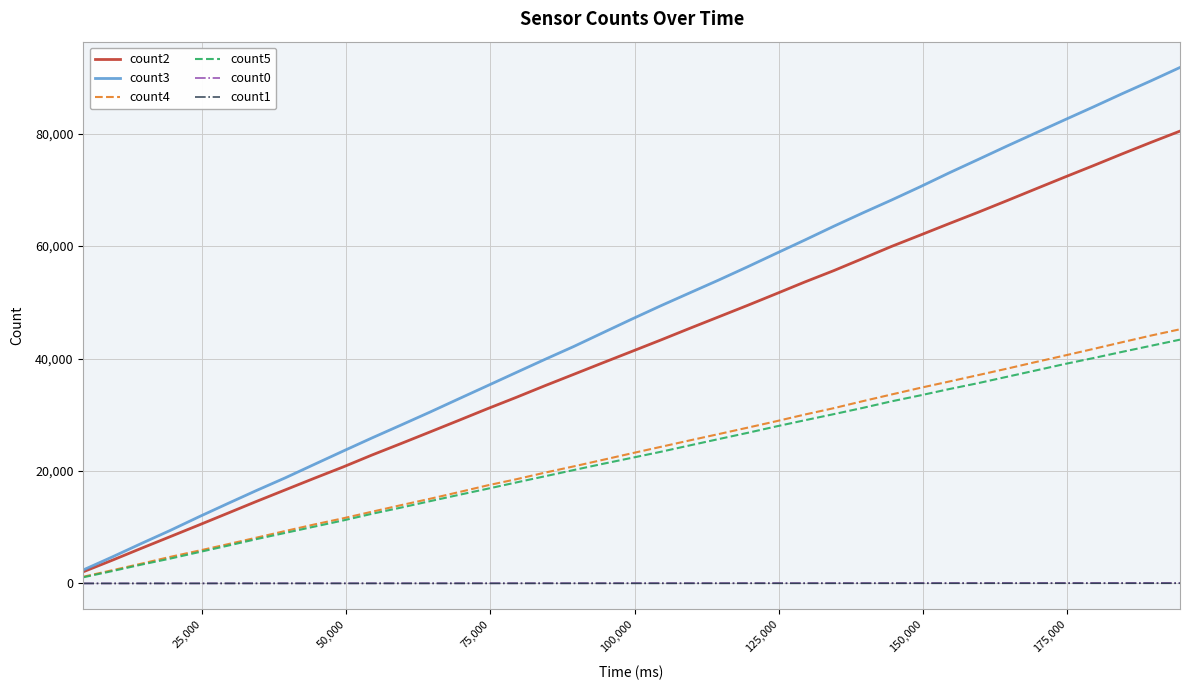

Which series has the largest total across all categories?

count3